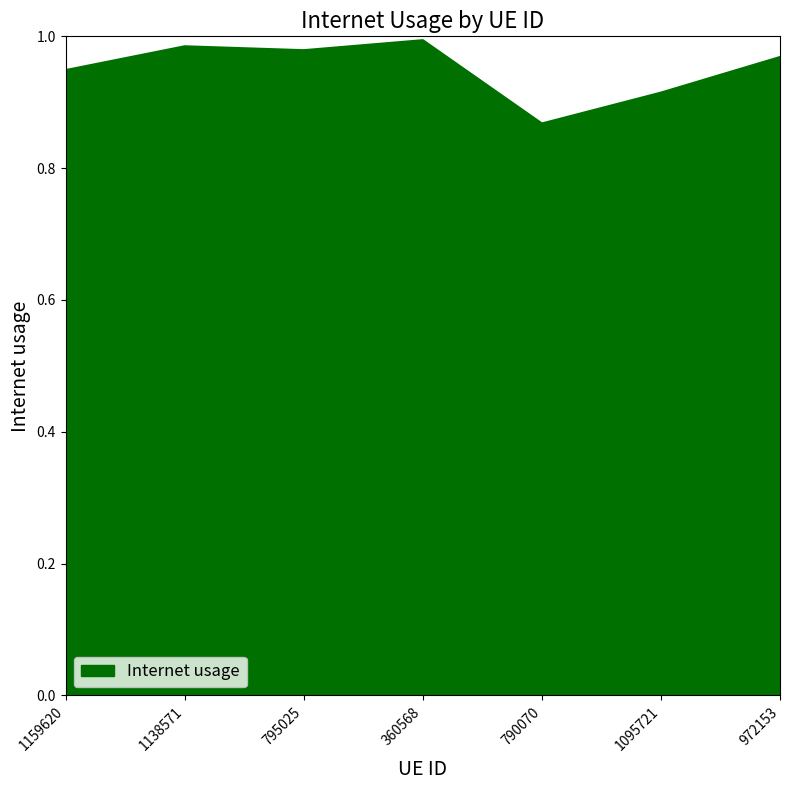

Where is the data nearest to the value 0?

790070